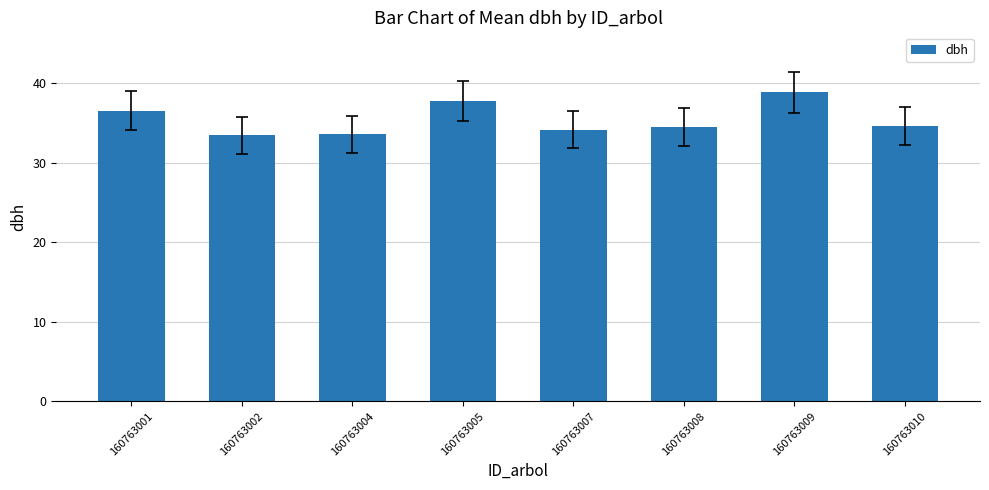

How many bars are there in total?

8